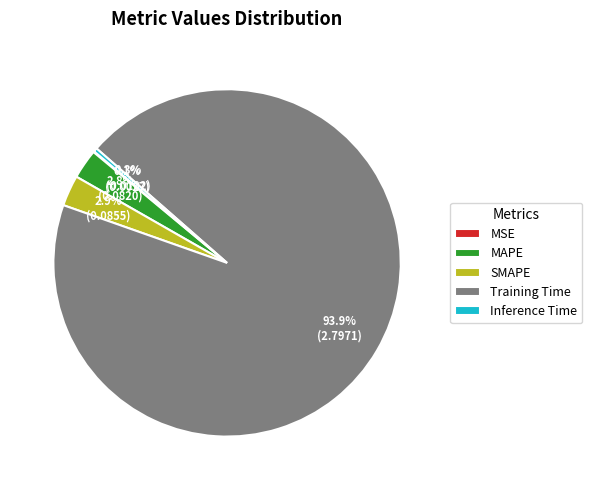

Do SMAPE and Training Time together represent more than half of the pie?

Yes